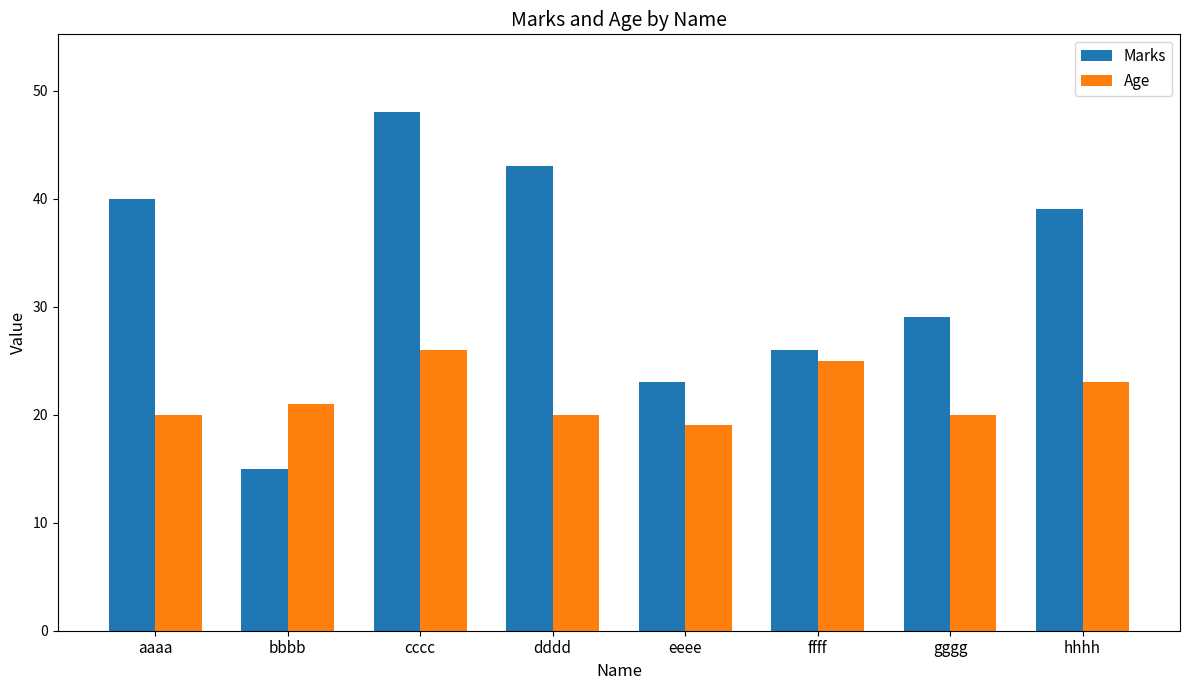

Is it true that Age equals 20 at gggg?

True